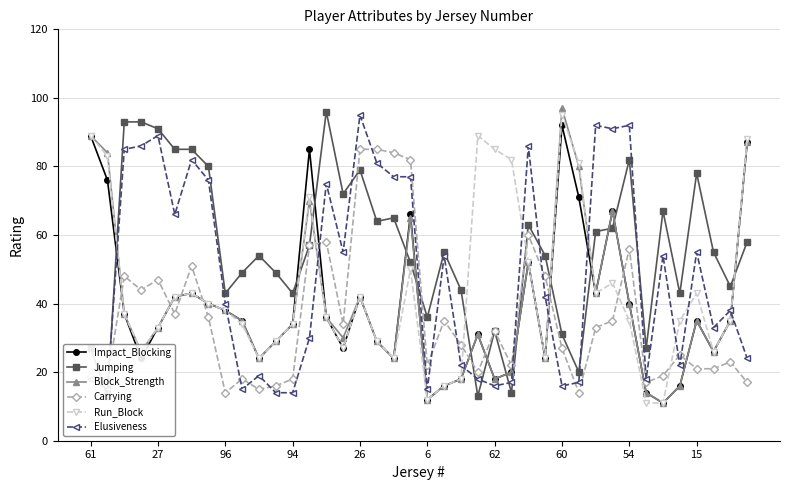

What is the approximate value of Elusiveness at 15, to the nearest 5?

55